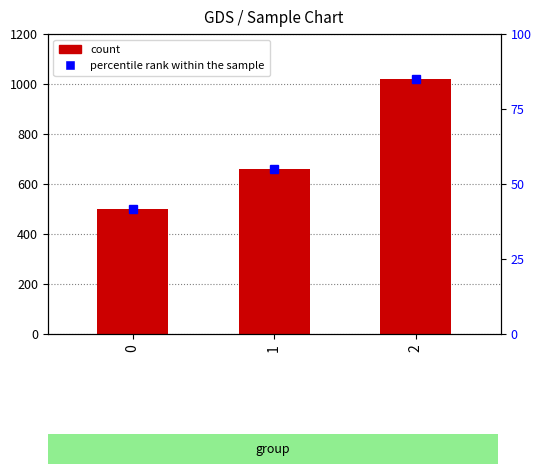

Where does the data first go above 660?

2